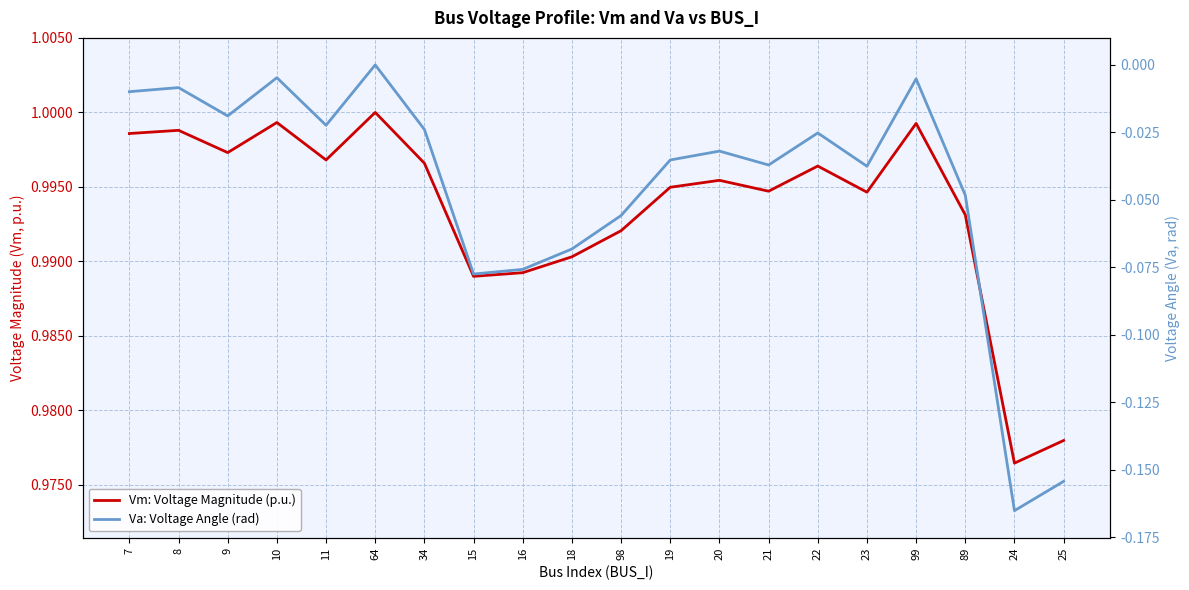

True or false: Va: Voltage Angle (rad) and Vm: Voltage Magnitude (p.u.) intersect in this chart.

False